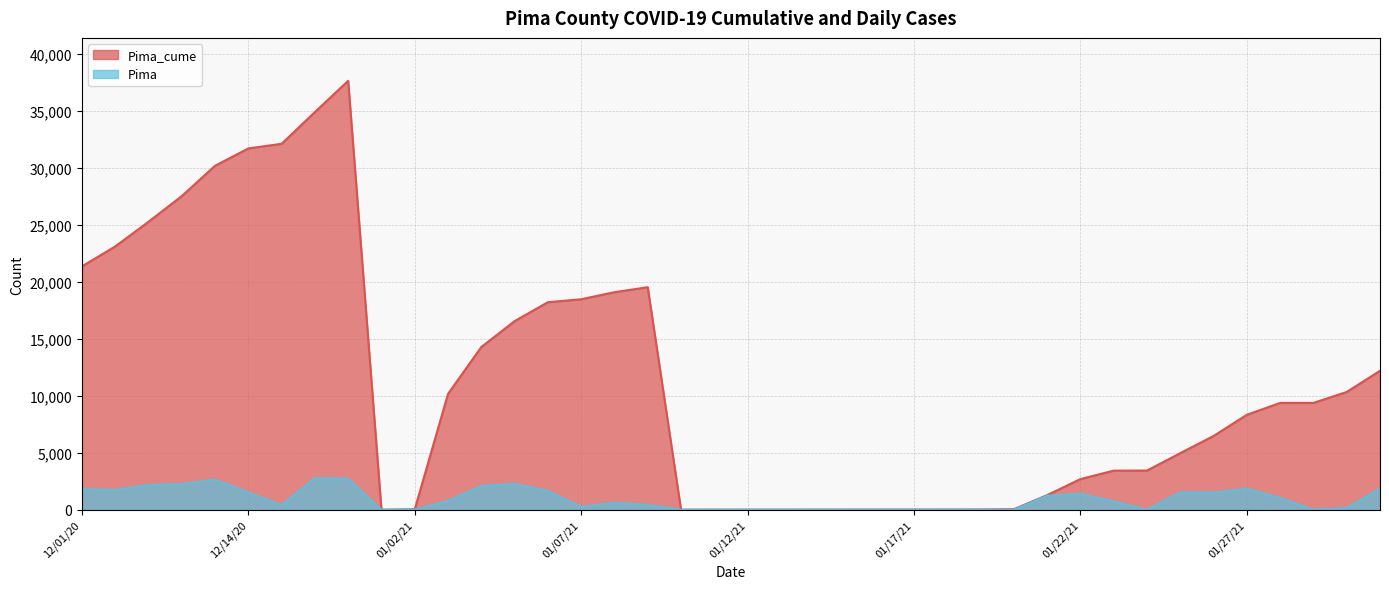

Reading left to right, transcribe all the data shown in this chart.

Pima_cume: 1/1/2021=14	1/10/2021=16	1/11/2021=20	1/12/2021=21	1/13/2021=22	1/14/2021=25	1/15/2021=26	1/16/2021=29	1/17/2021=30	1/18/2021=31	1/19/2021=35	1/2/2021=54	1/20/2021=58	1/21/2021=1292	1/22/2021=2699	1/23/2021=3440	1/24/2021=3447	1/25/2021=4973	1/26/2021=6481	1/27/2021=8336	1/28/2021=9377	1/29/2021=9379	1/3/2021=10170	1/30/2021=10337	1/31/2021=12193	1/4/2021=14280	1/5/2021=16549	1/6/2021=18209	1/7/2021=18466	1/8/2021=19087	1/9/2021=19523	12/1/2020=21348	12/10/2020=23095	12/11/2020=25260	12/12/2020=27513	12/13/2020=30170	12/14/2020=31692	12/15/2020=32097	12/16/2020=34882	12/17/2020=37622
Pima: 1/1/2021=0	1/10/2021=2	1/11/2021=4	1/12/2021=1	1/13/2021=1	1/14/2021=3	1/15/2021=1	1/16/2021=3	1/17/2021=1	1/18/2021=1	1/19/2021=4	1/2/2021=19	1/20/2021=4	1/21/2021=1234	1/22/2021=1407	1/23/2021=741	1/24/2021=7	1/25/2021=1526	1/26/2021=1508	1/27/2021=1855	1/28/2021=1041	1/29/2021=2	1/3/2021=791	1/30/2021=167	1/31/2021=1856	1/4/2021=2087	1/5/2021=2269	1/6/2021=1660	1/7/2021=257	1/8/2021=621	1/9/2021=436	12/1/2020=1825	12/10/2020=1747	12/11/2020=2165	12/12/2020=2253	12/13/2020=2657	12/14/2020=1522	12/15/2020=405	12/16/2020=2785	12/17/2020=2740